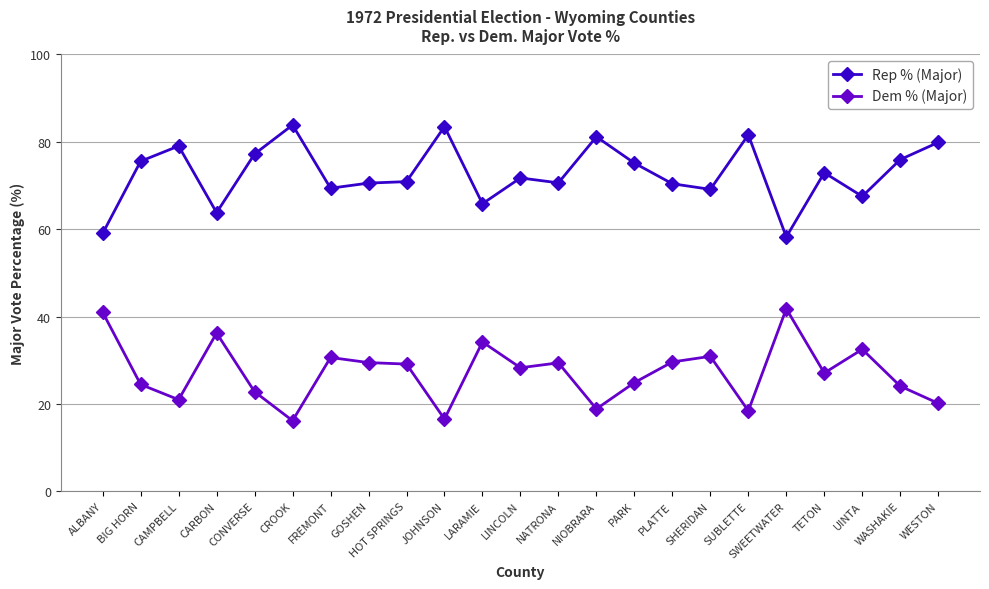

Rank the series by their maximum value, from lowest to highest.

Dem % (Major), Rep % (Major)